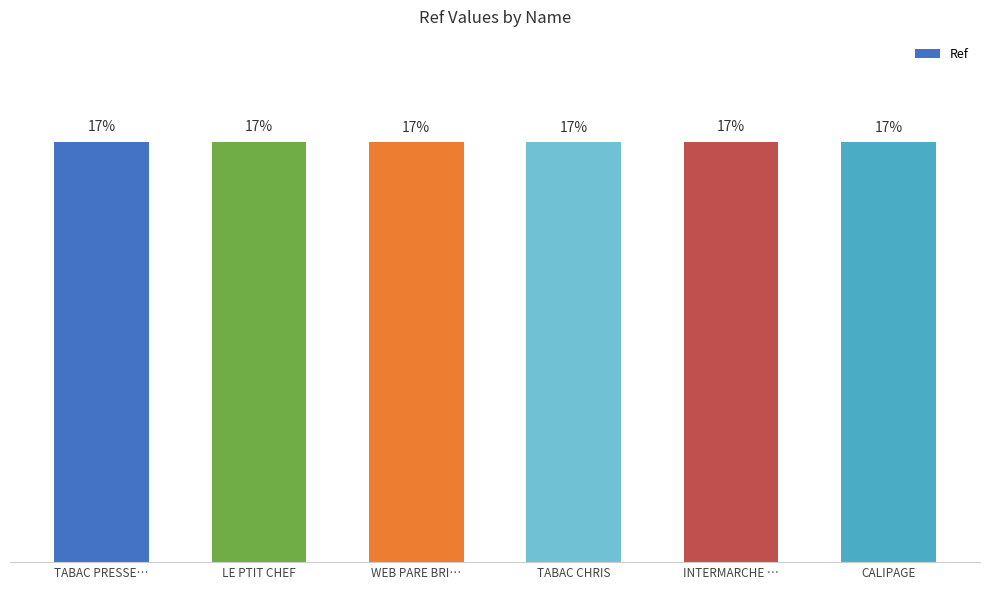

Does the chart contain any negative values?

No